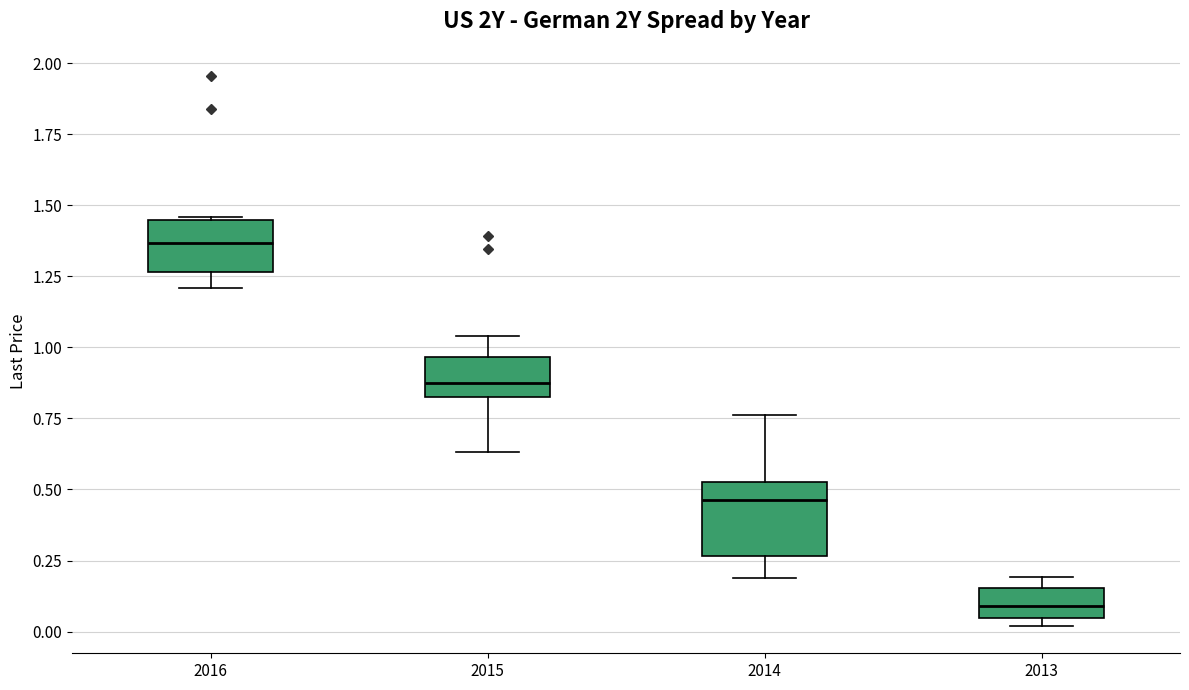

Reading left to right, transcribe this box plot: for each box, give where its median line is, the range the box spans, and where its two whiskers end, as read against the y-axis. The values are not printed on the chart, so give them approximately, as read against the axis.

2016: median 1.35, box 1.25 to 1.45, whiskers 1.20 to 1.45
2015: median 0.90, box 0.80 to 0.95, whiskers 0.65 to 1.05
2014: median 0.45, box 0.25 to 0.55, whiskers 0.20 to 0.75
2013: median 0.10, box 0.05 to 0.15, whiskers 0.00 to 0.20